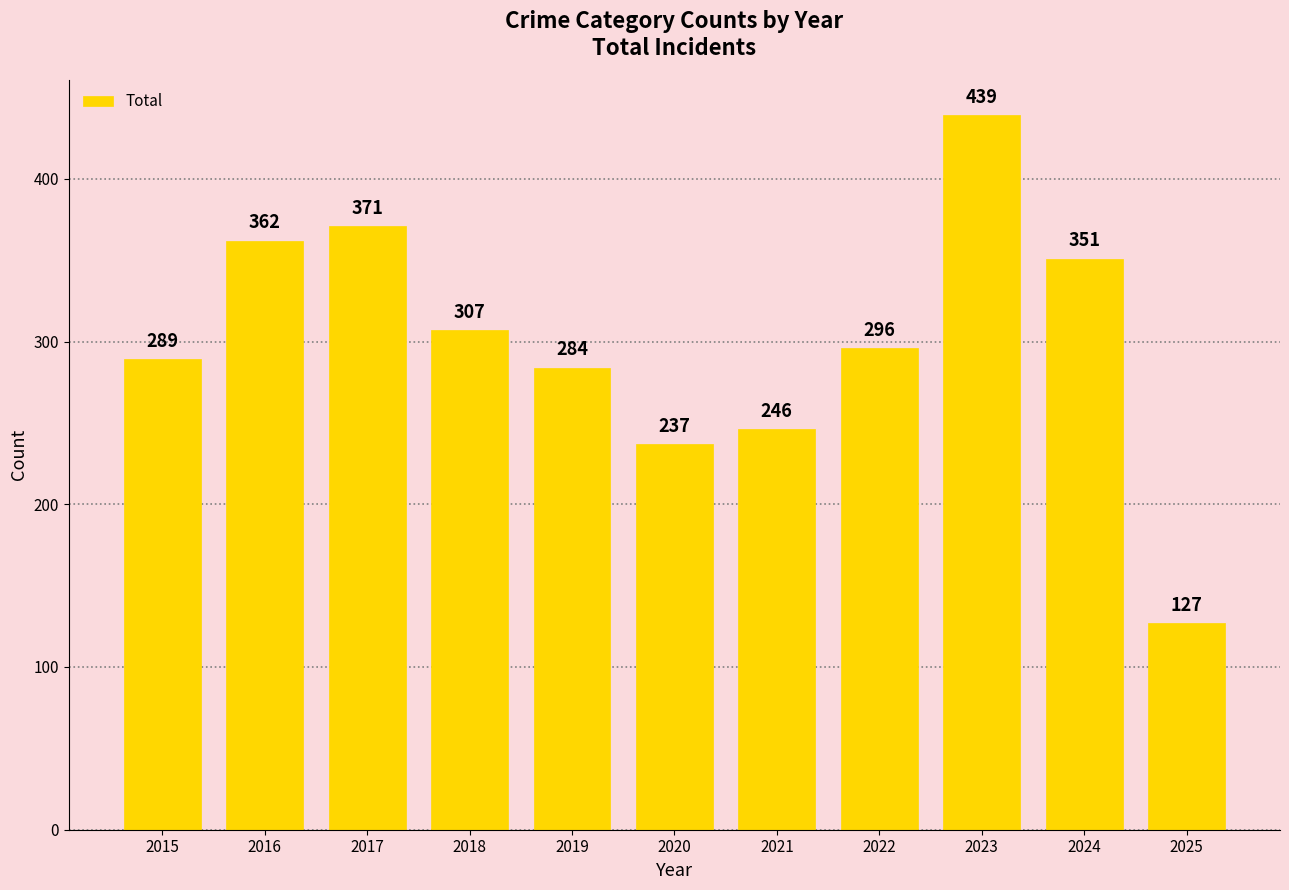

List the labels in order of value, largest first.

2023, 2017, 2016, 2024, 2018, 2022, 2015, 2019, 2021, 2020, 2025